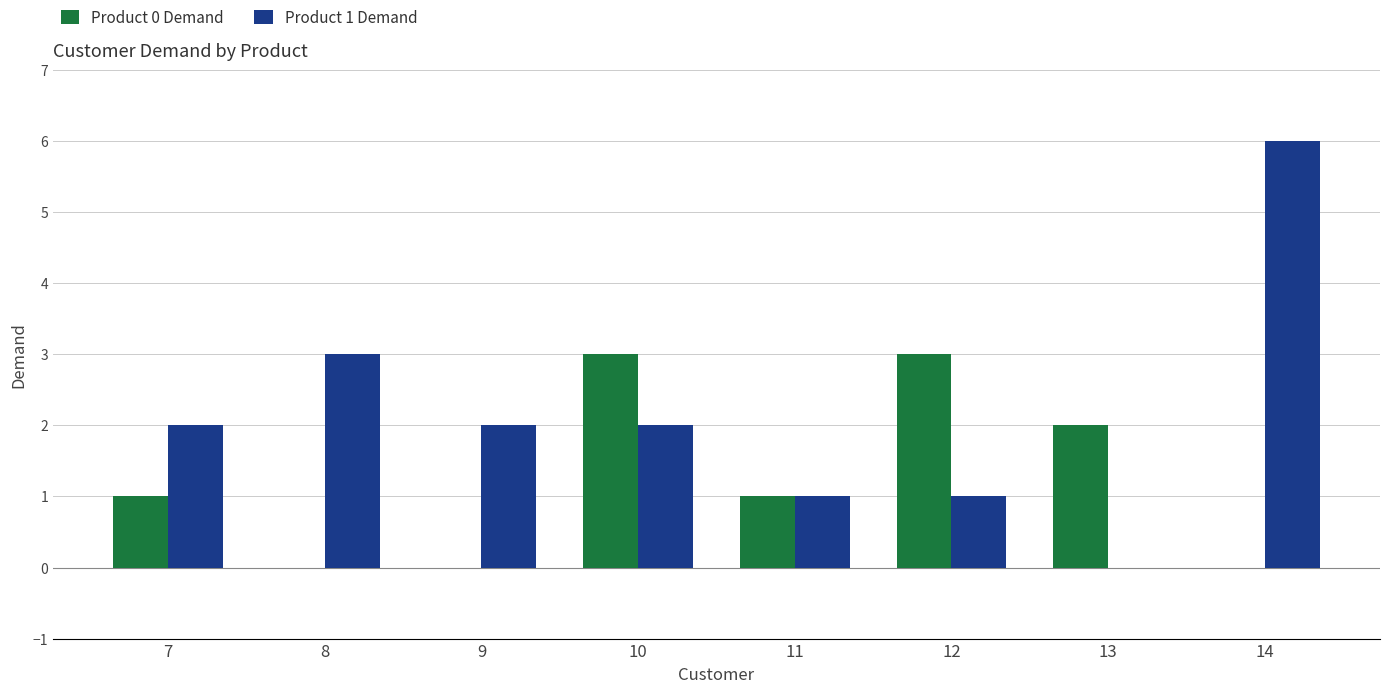

Between 9 and 10, which series saw the biggest shift?

Product 0 Demand